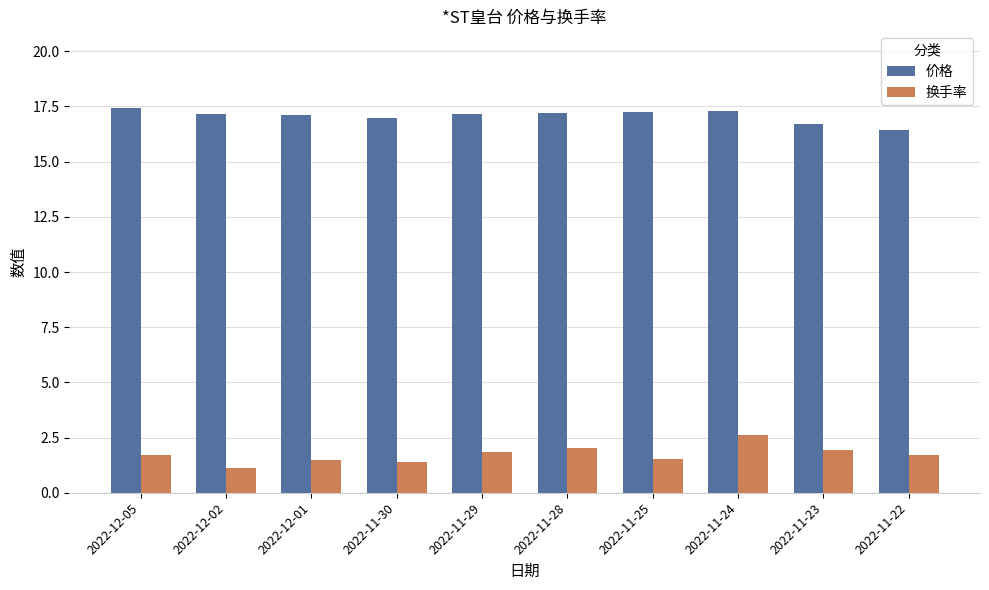

At which category is the sum across all series the highest?

2022-11-24